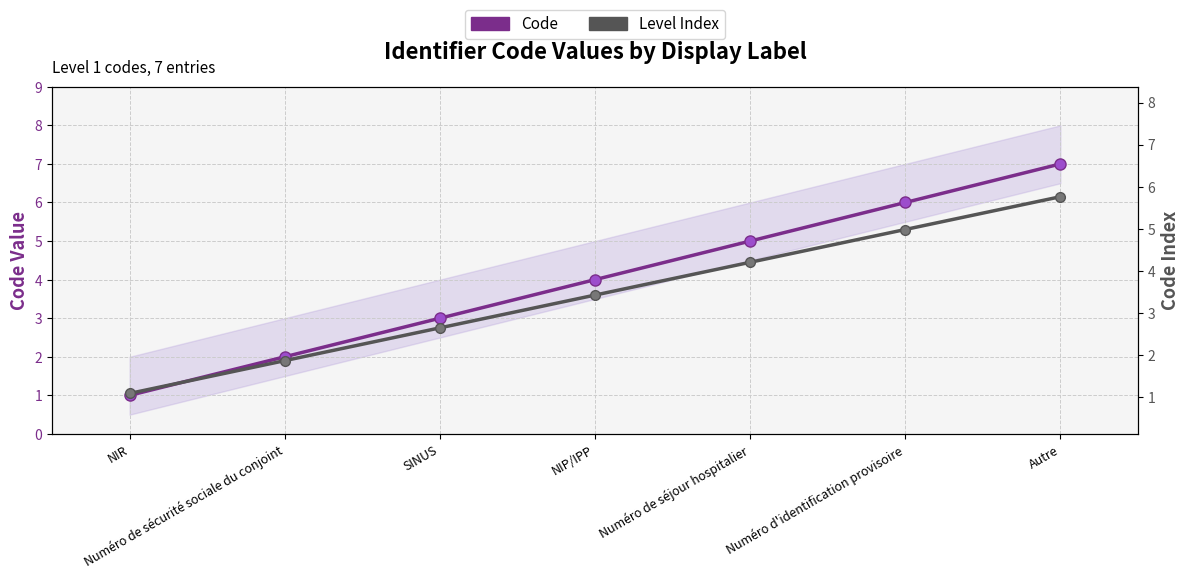

Is it true that Code equals 1.0 at NIR?

True